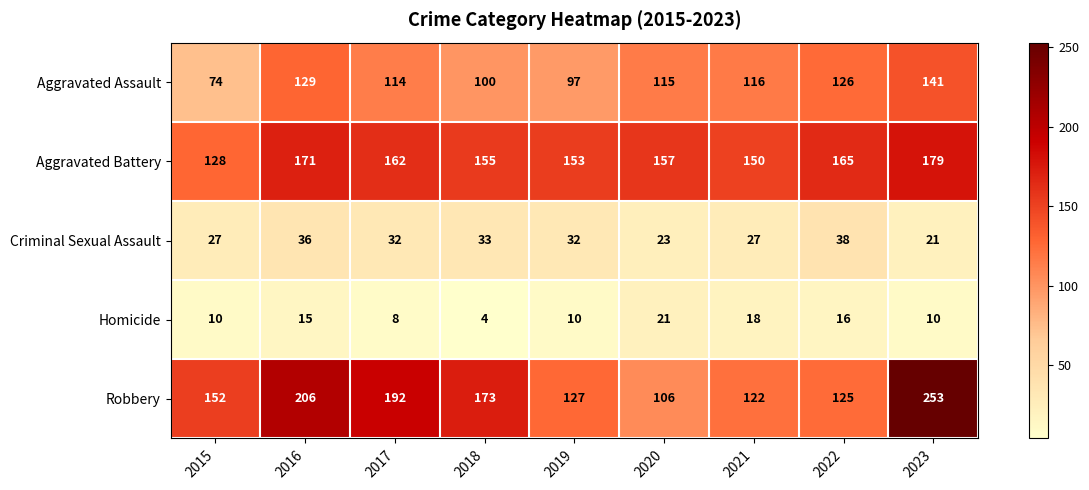

What value does the Aggravated Battery series have at 2017, to the nearest 5?

160